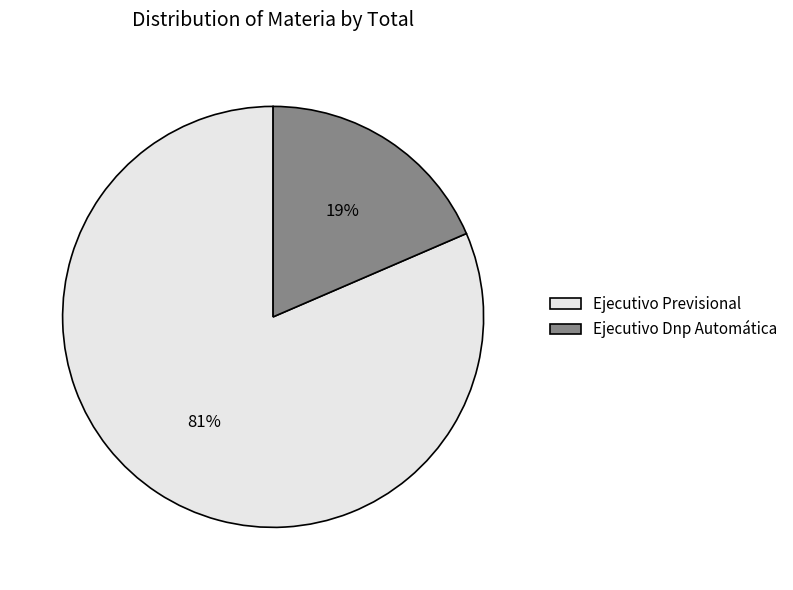

Count the number of slices in the pie.

2